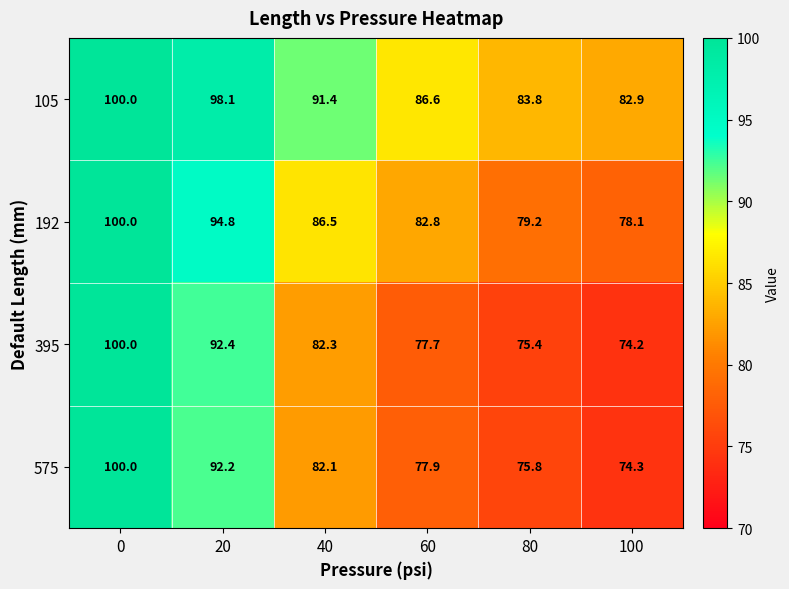

How many series are shown in this chart?

4